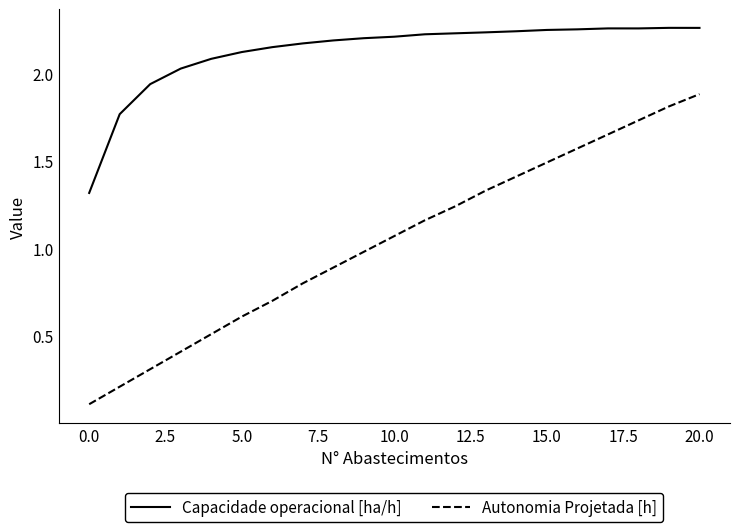

How many lines are shown in the chart?

2